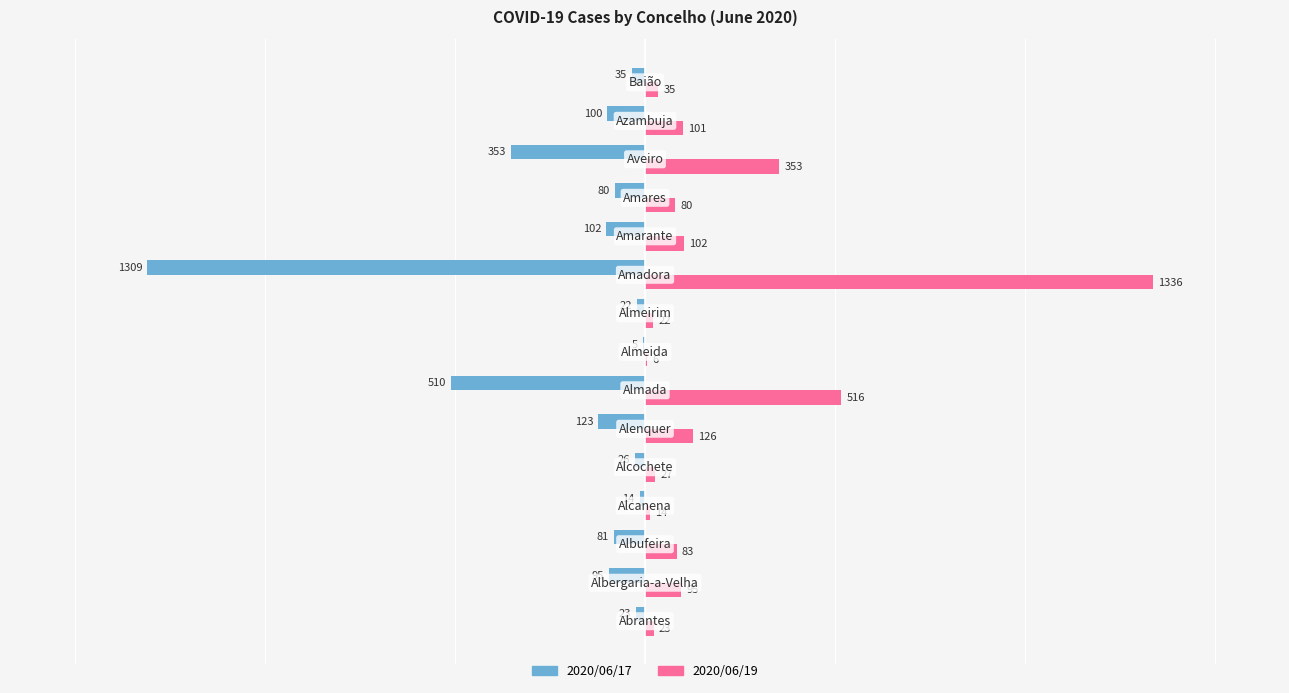

What is the sum of all 2020/06/19 values?

2919